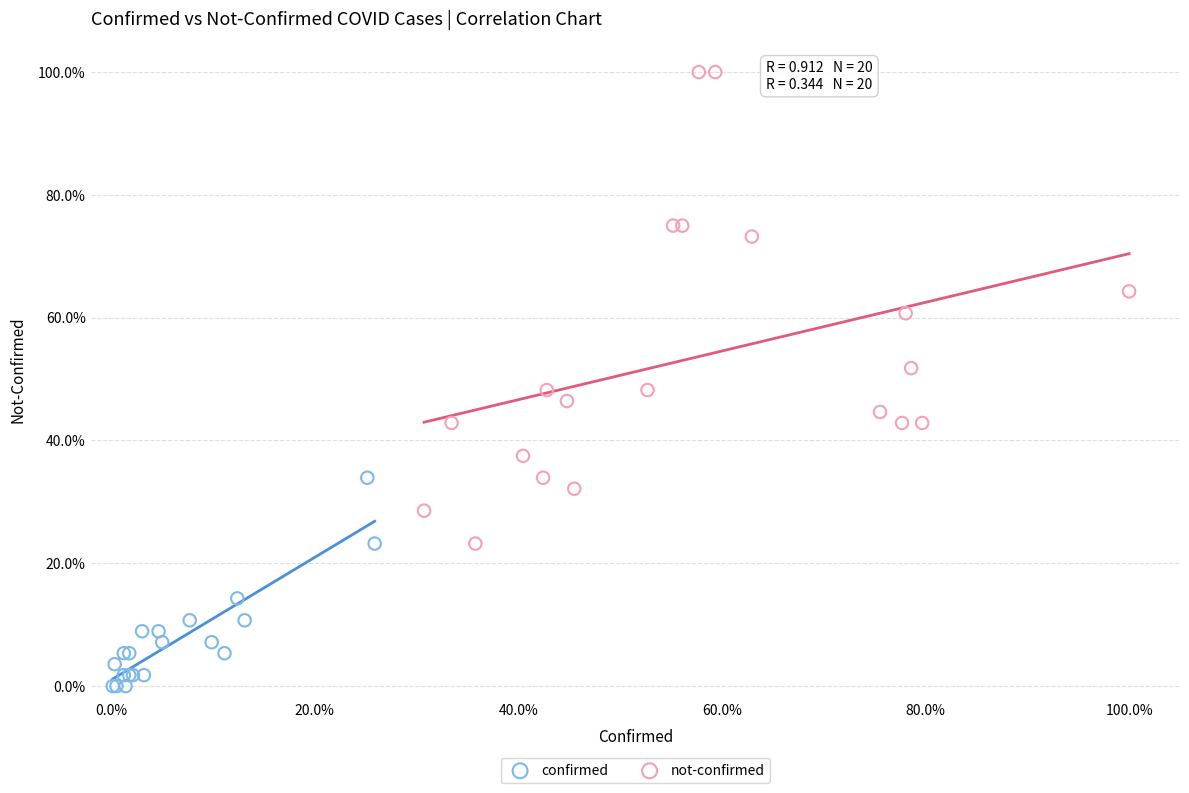

Which series contains the highest Y value?

not-confirmed